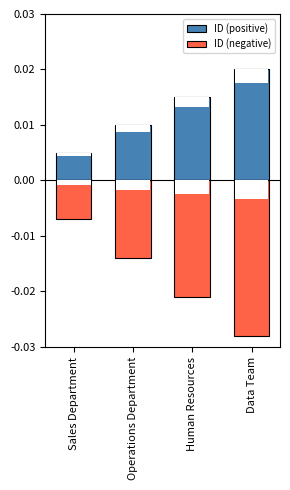

List the labels in order of ID (negative) value, largest first.

Sales Department, Operations Department, Human Resources, Data Team